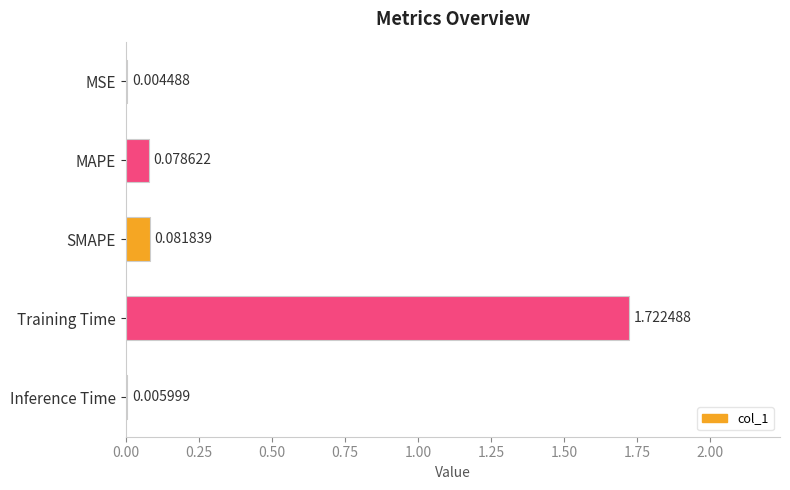

What is the sum of the values at Training Time and SMAPE?

1.8